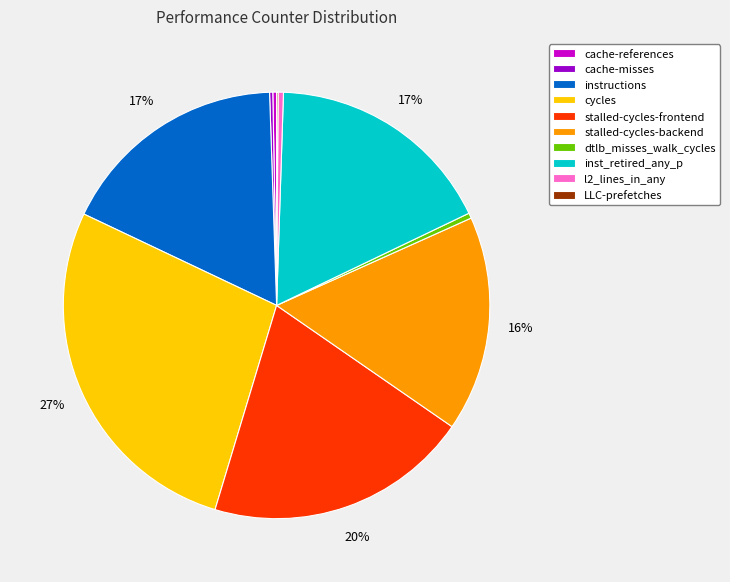

Which category has the biggest portion of the pie?

cycles